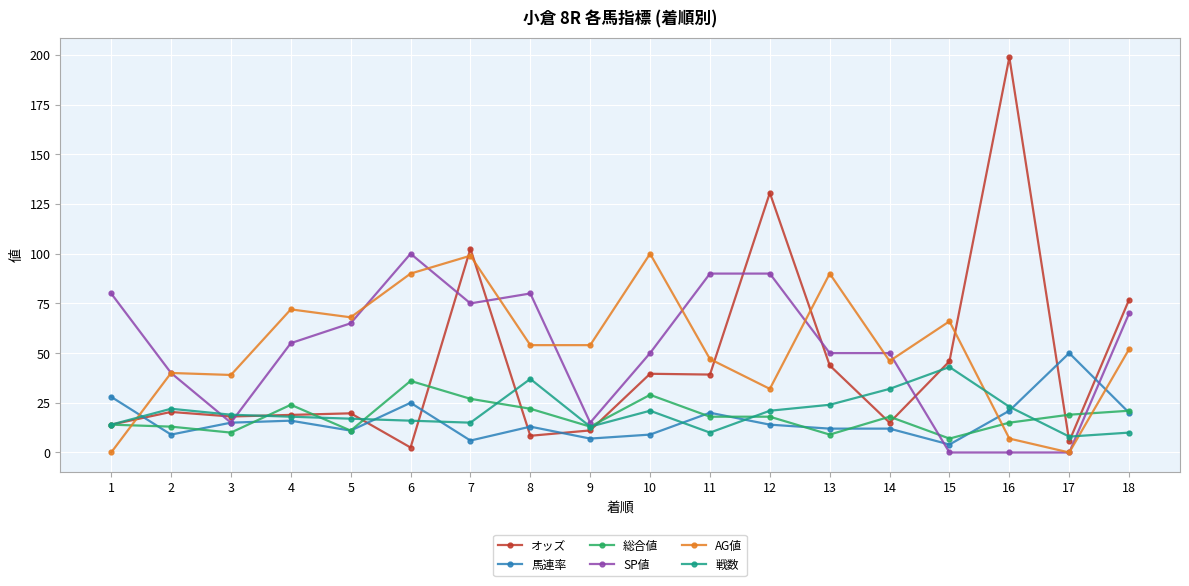

Which series changed the most between 1 and 14?

AG値